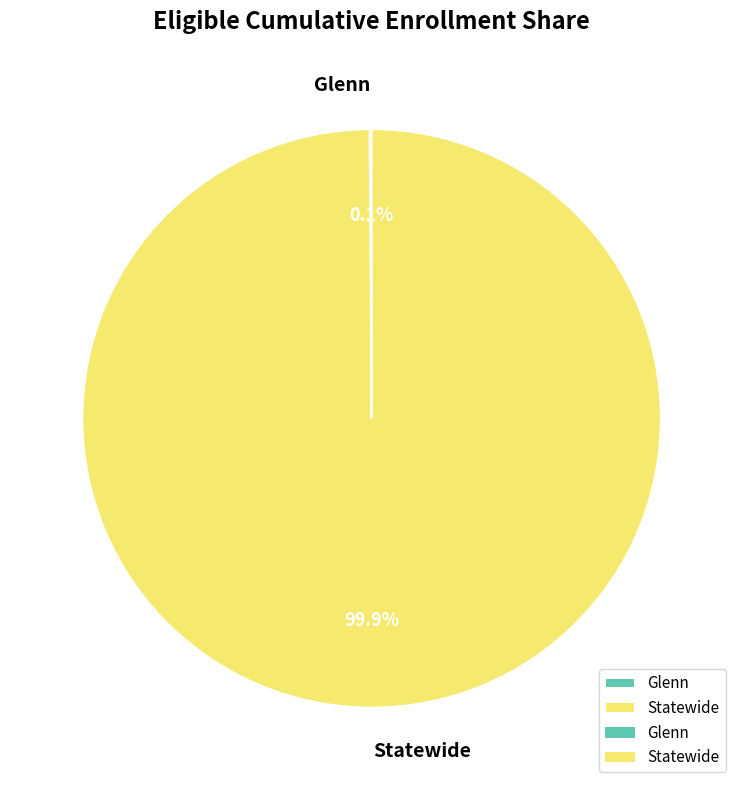

What is the majority slice?

Statewide